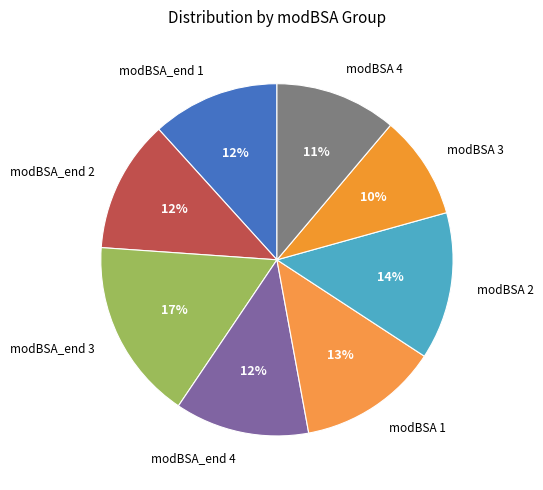

Is there a majority slice in this chart?

No